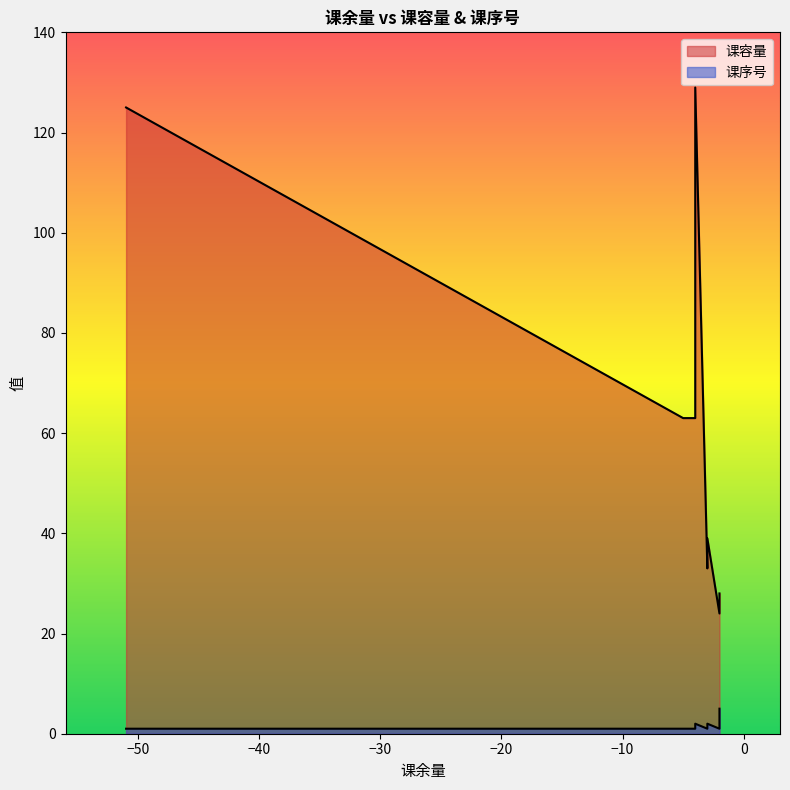

How many 课序号 values are between 1 and 3?

15